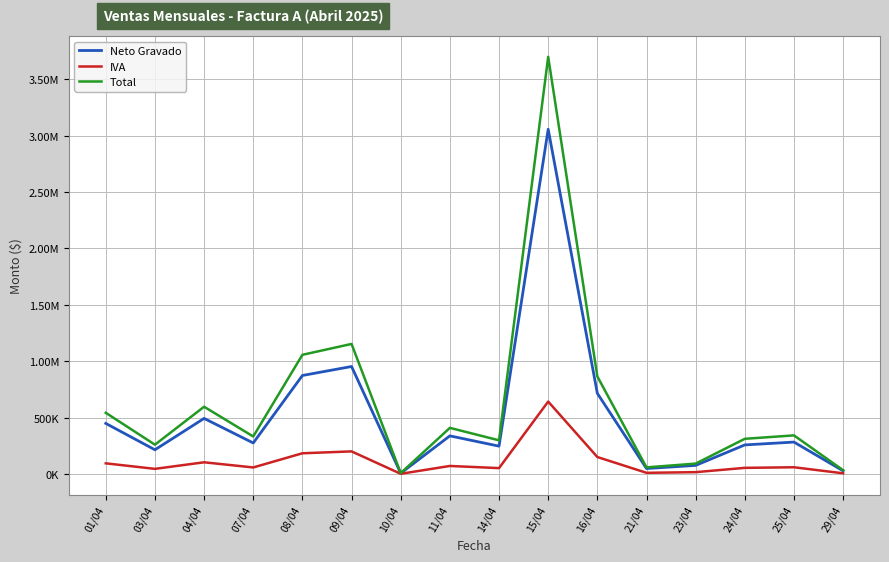

Does the chart display data point markers on the line(s)?

No